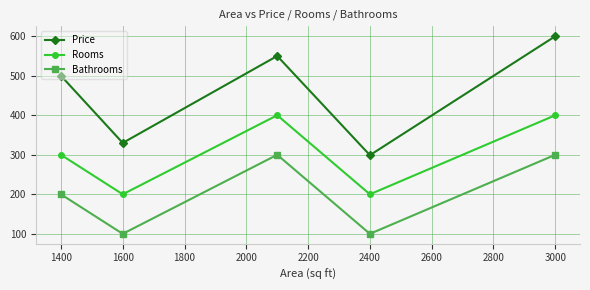

Which series has the largest range (max minus min)?

Price